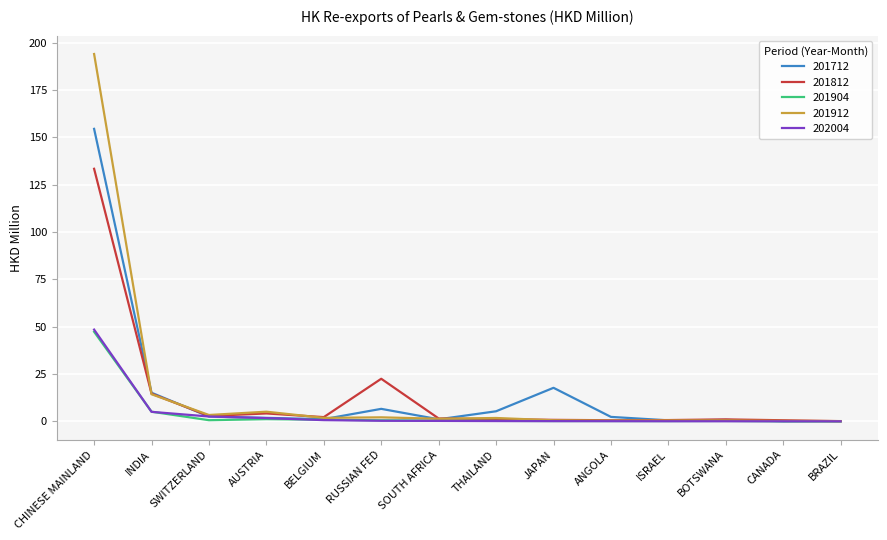

Which series has the largest range (max minus min)?

201912